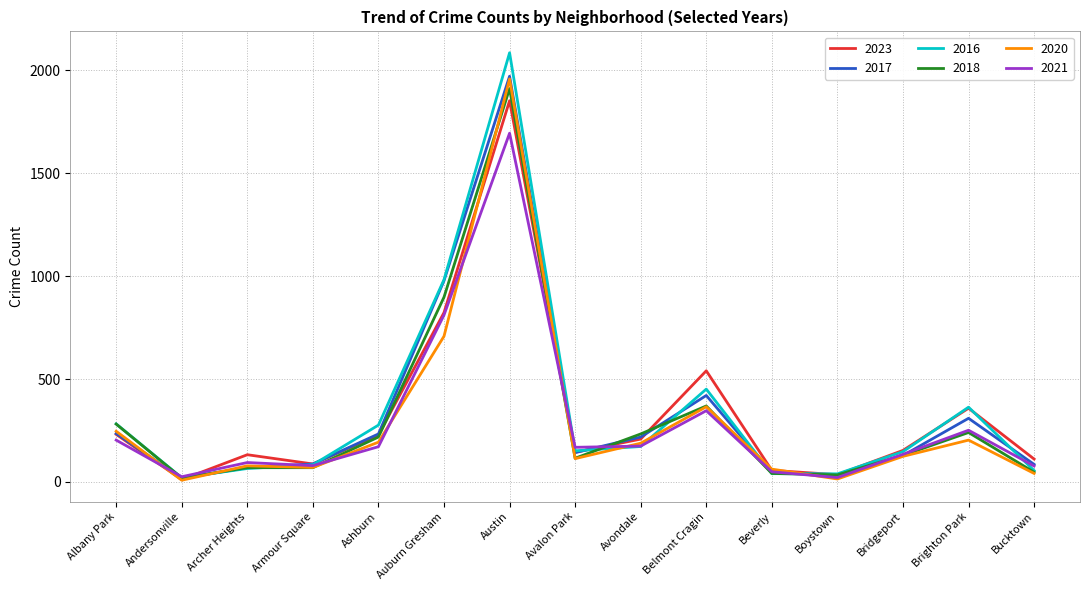

What is the total value across all series at Archer Heights?

507